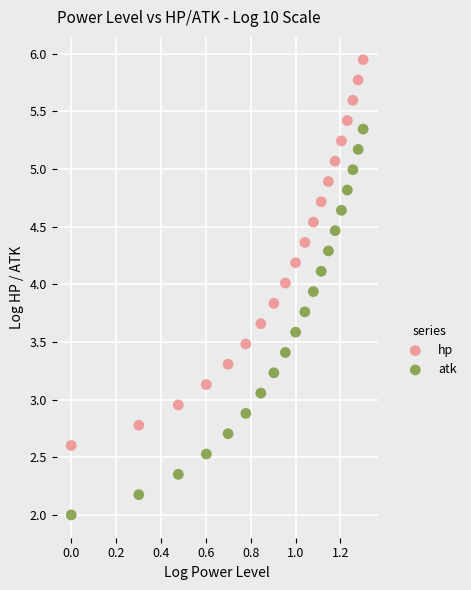

Across all data points, what is the range of Y values (max minus min)?

3.9